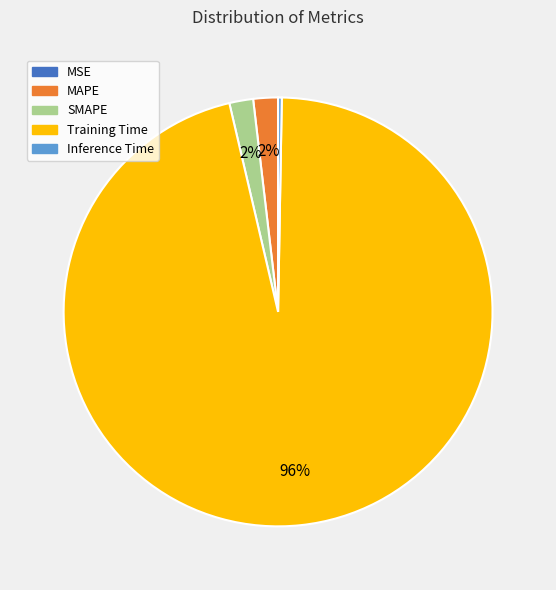

Does MAPE represent more than half of the total?

No